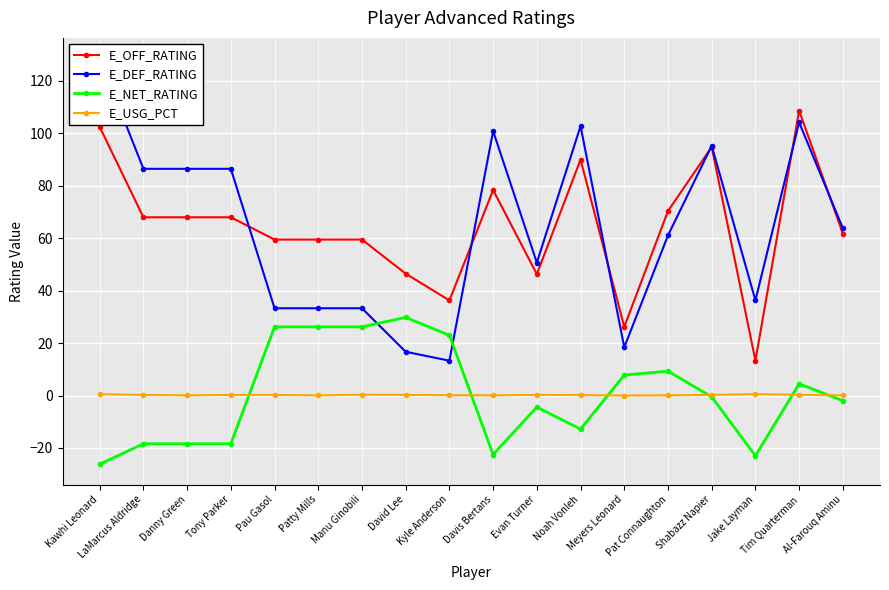

What is the difference between the E_OFF_RATING values at Davis Bertans and Tim Quarterman?

30.3